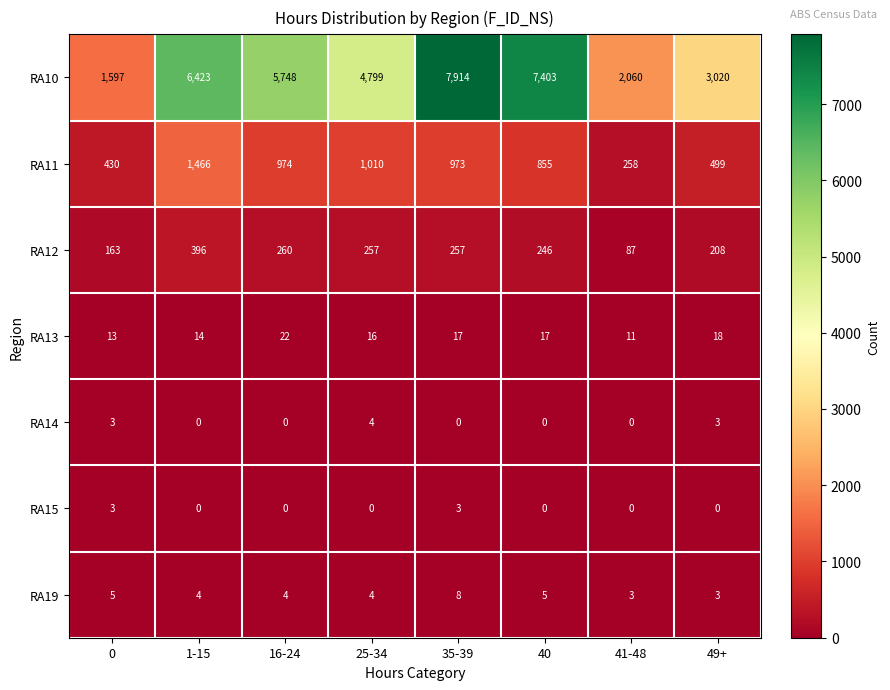

At which category is the sum across all series the highest?

35-39